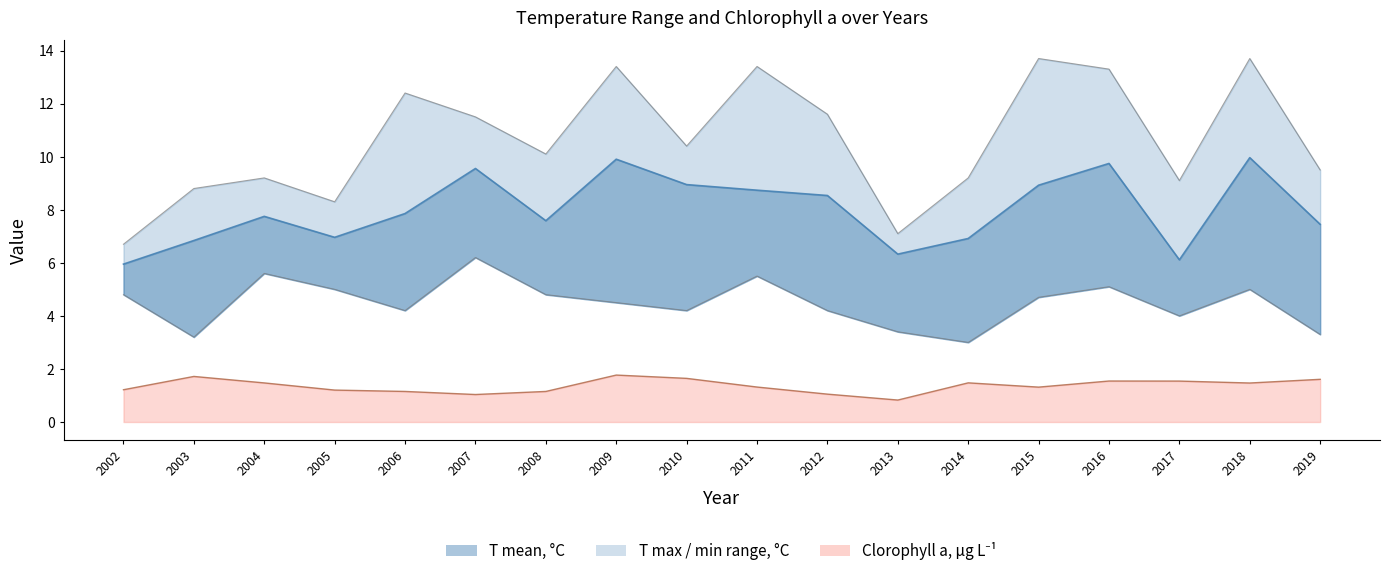

At which label is the value closest to 4?

2017